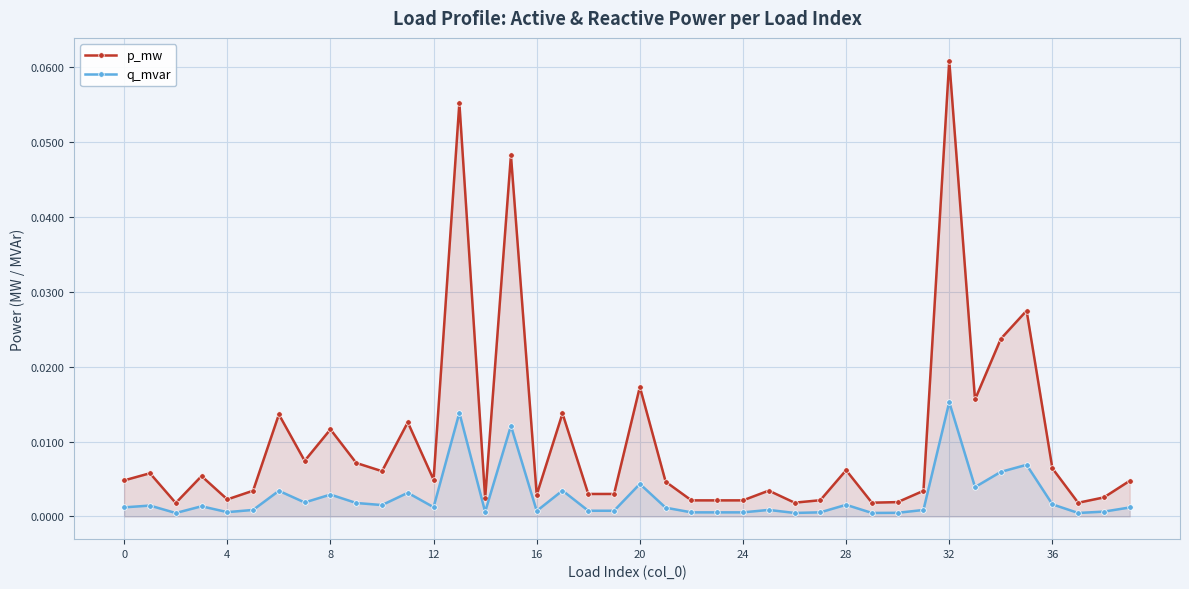

What is the label of the 21st point from the left?

20